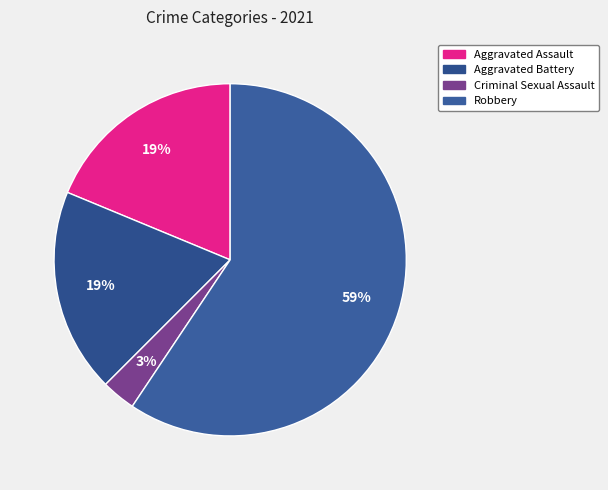

Count the number of slices in the pie.

4